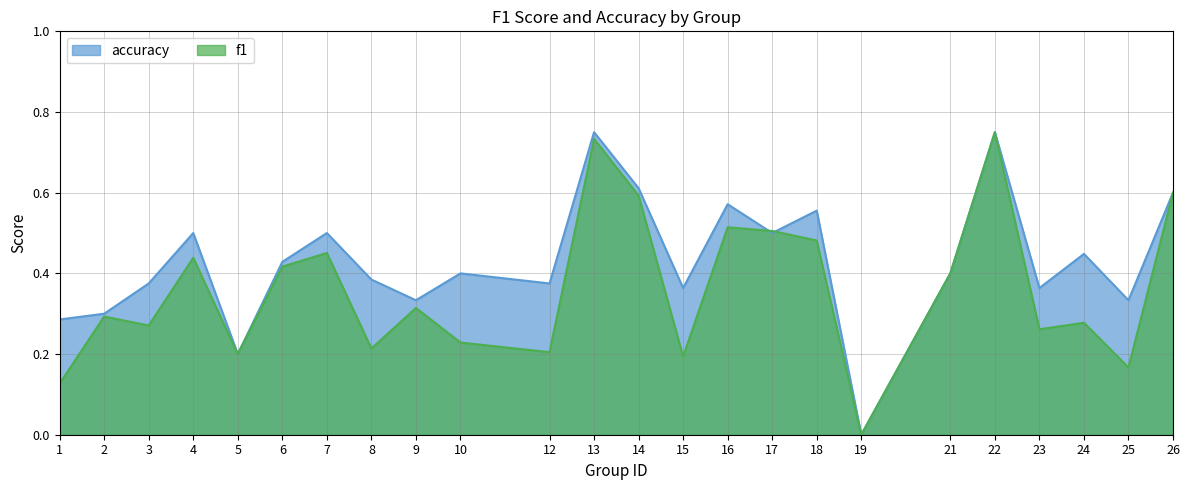

True or false: accuracy has a value of 0.7 at 10.

False